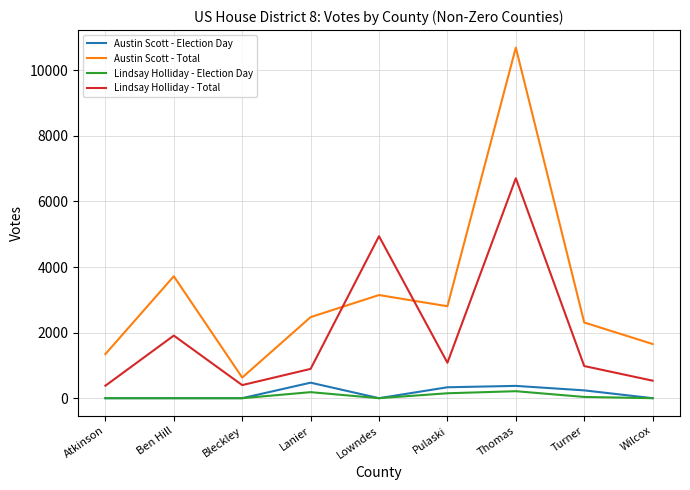

What is the average value of the Lindsay Holliday - Election Day series?

65